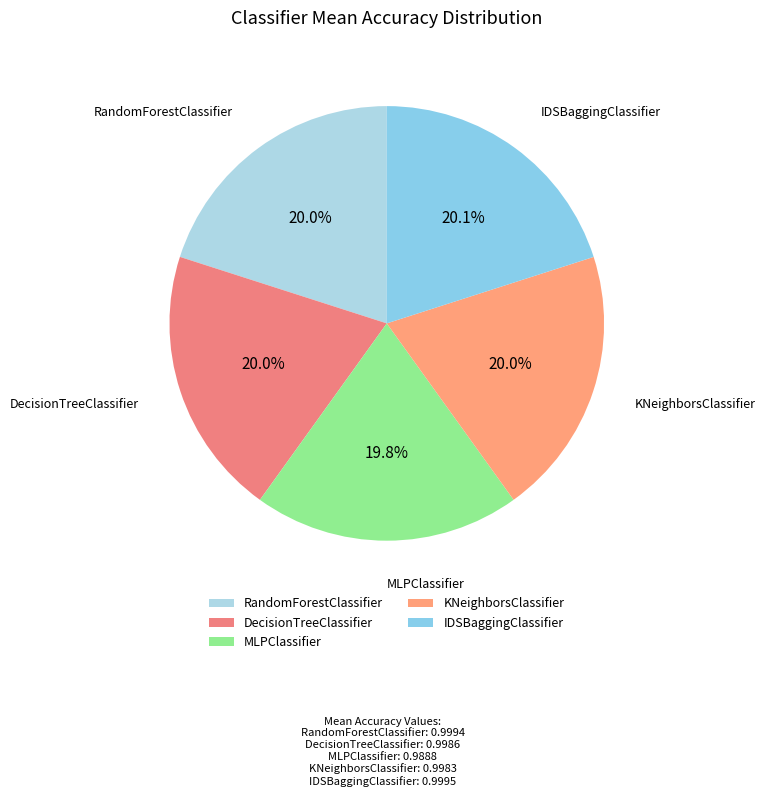

How many slices are in this pie chart?

5